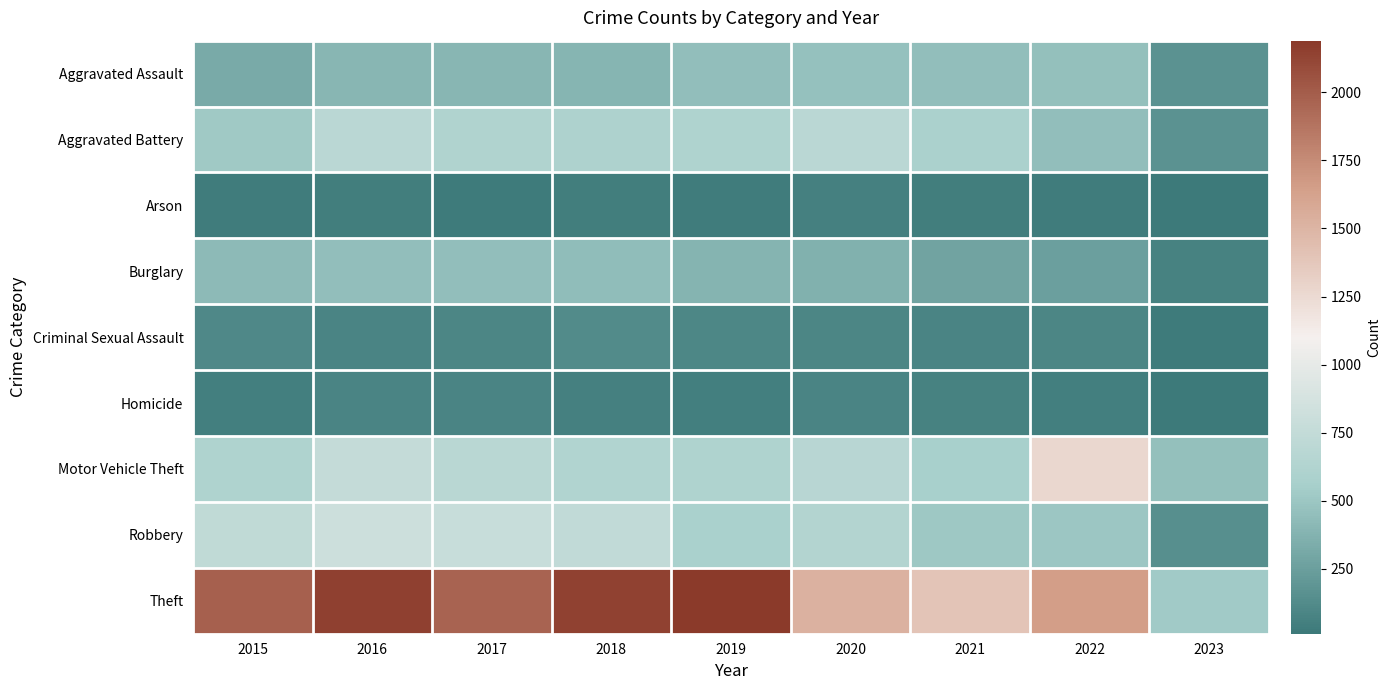

Which series has the largest range (max minus min)?

Theft